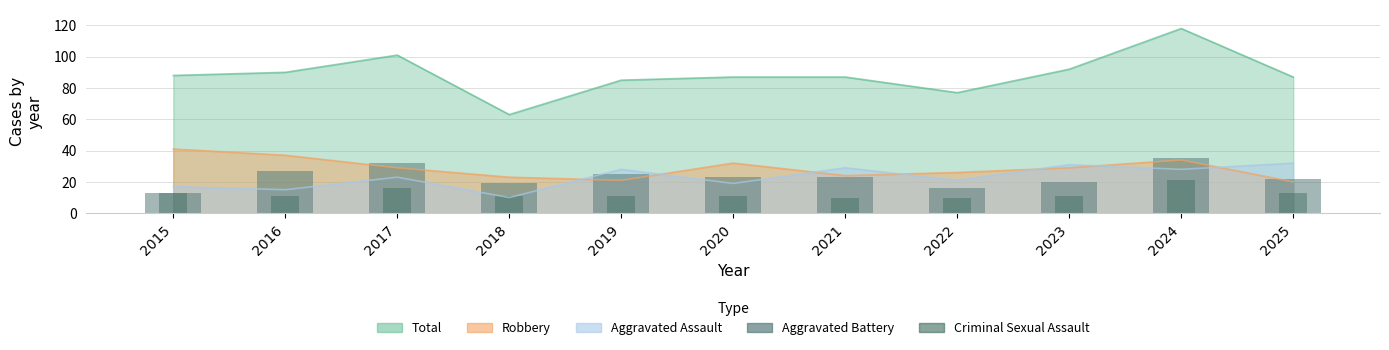

At how many categories does at least one series exceed 11?

11